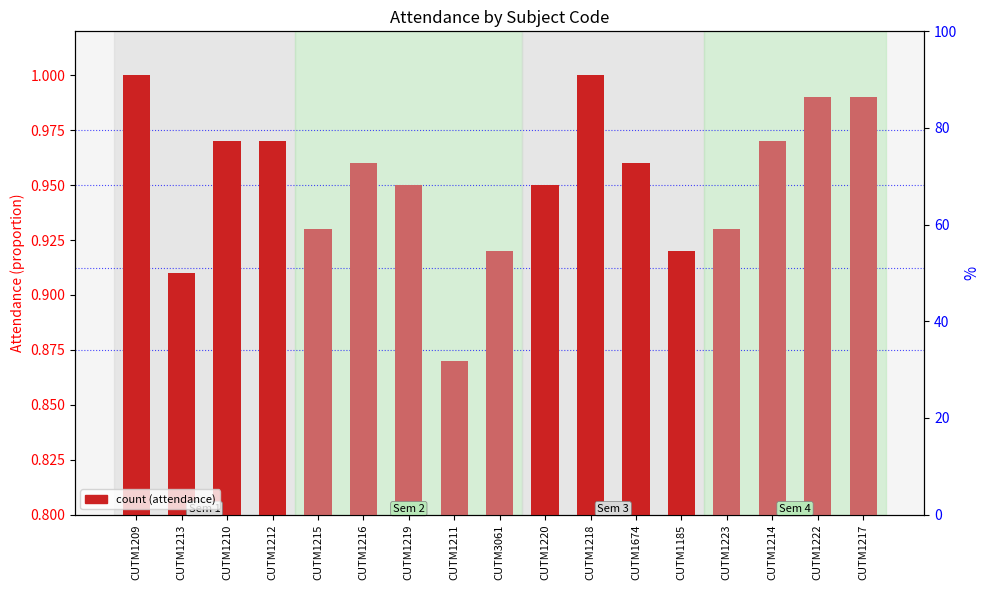

List the labels in order of value, largest first.

CUTM1209, CUTM1218, CUTM1222, CUTM1217, CUTM1210, CUTM1212, CUTM1214, CUTM1216, CUTM1674, CUTM1219, CUTM1220, CUTM1215, CUTM1223, CUTM3061, CUTM1185, CUTM1213, CUTM1211